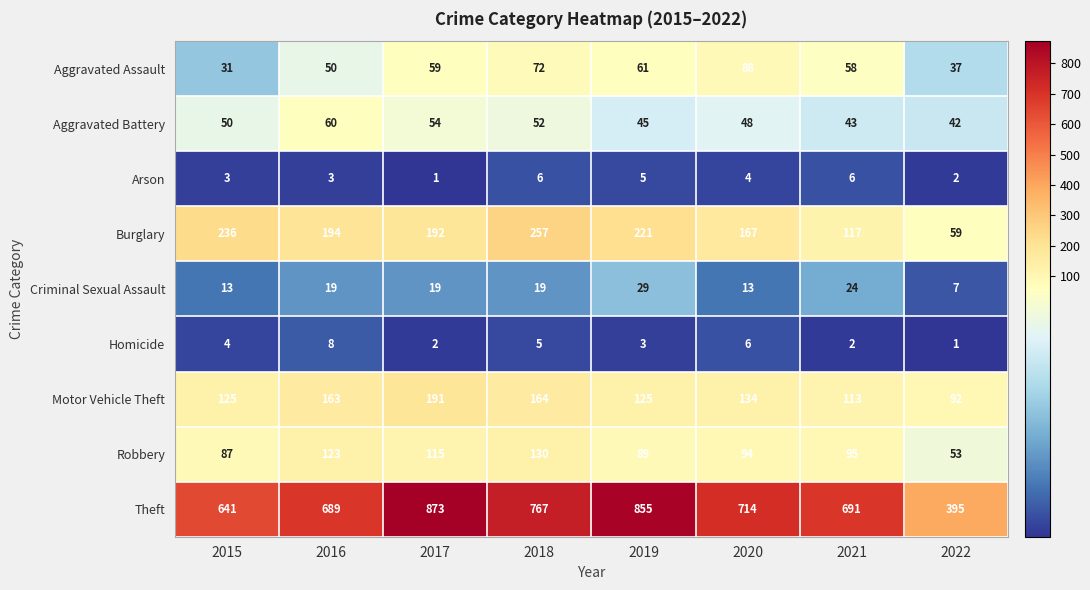

Which series has the largest range (max minus min)?

Theft